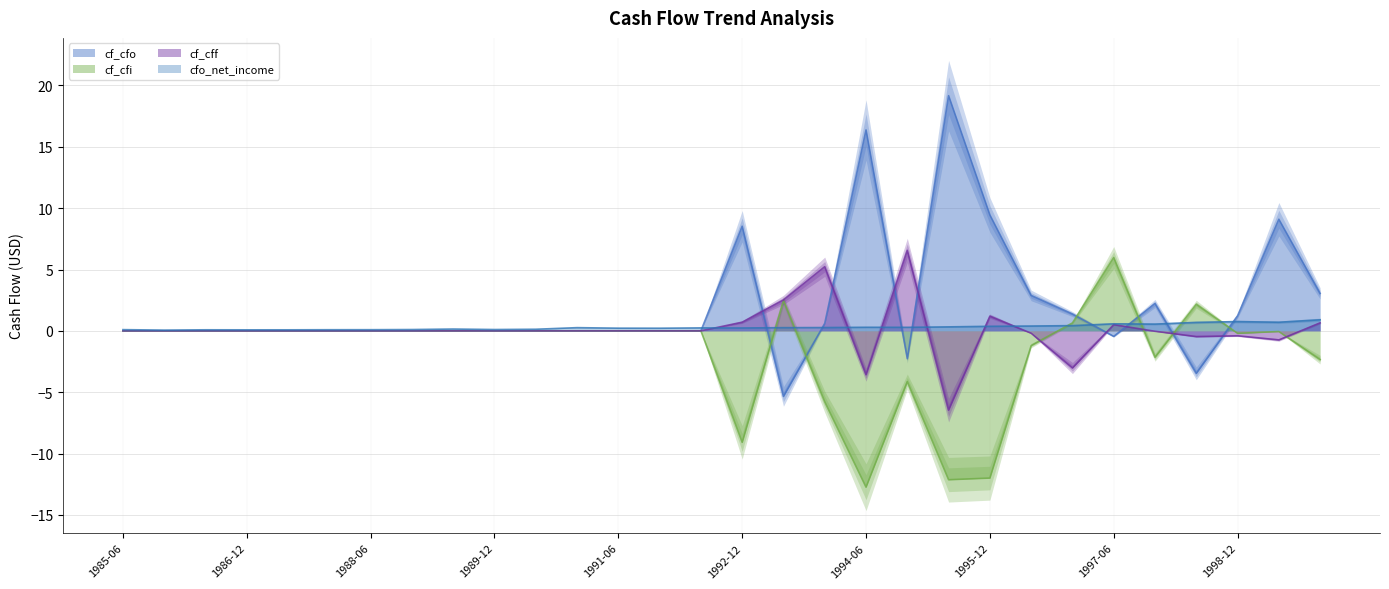

Which category has the lowest value in the cf_cfi series?

1994-06